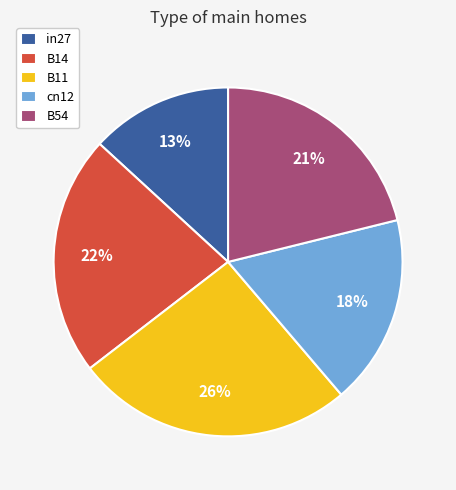

Is the sum of B11 and in27 greater than half?

No